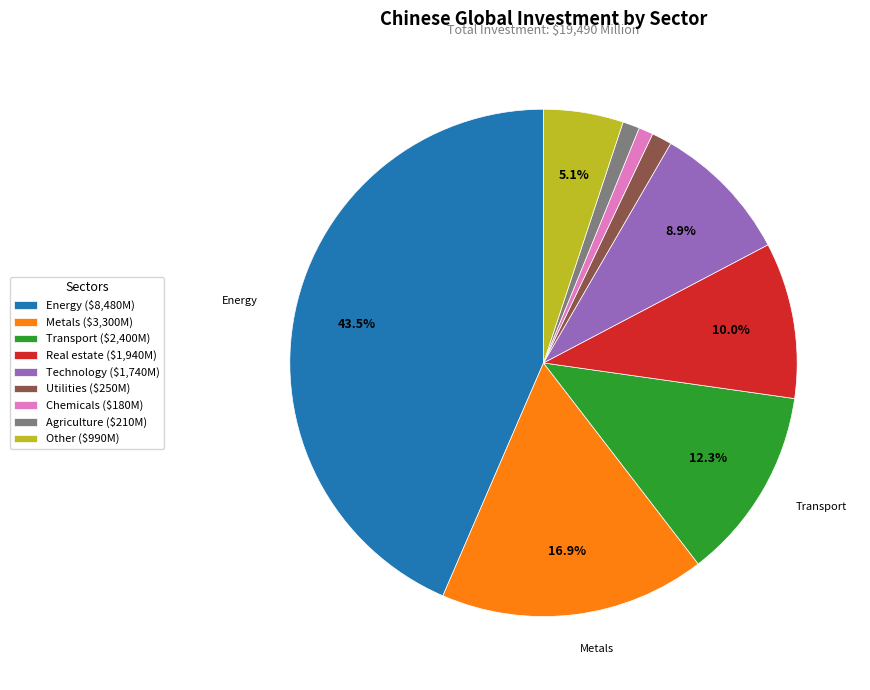

Does any single category account for the majority?

No